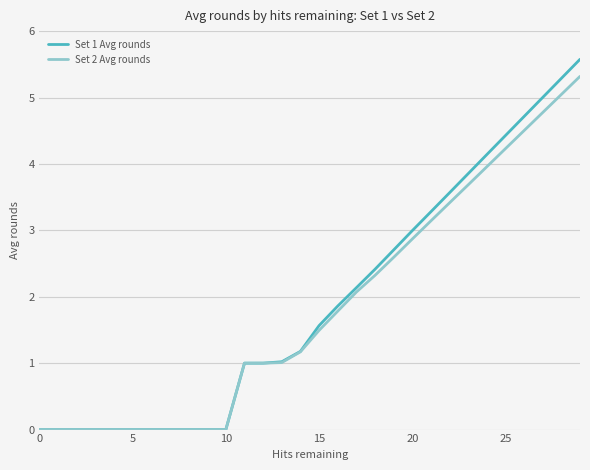

Which series has the largest range (max minus min)?

Set 1 Avg rounds